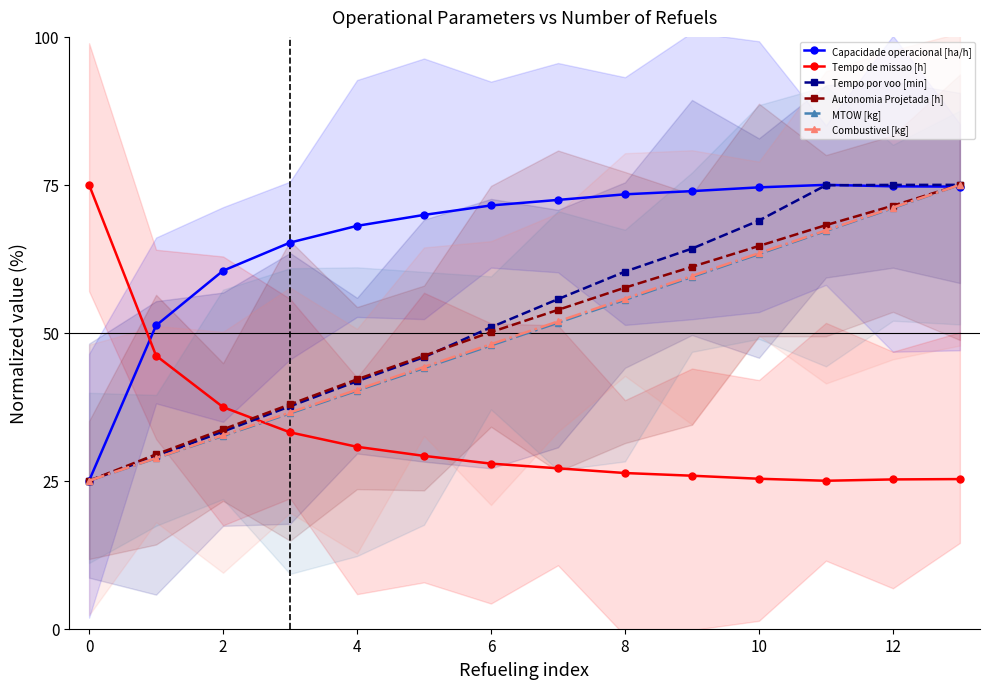

Reading left to right, extract all data points from this chart.

Capacidade operacional [ha/h]: 25.0	51.2	60.5	65.2	68.1	69.9	71.5	72.5	73.4	73.9	74.6	75.0	74.7	74.7
Tempo de missao [h]: 75.0	46.1	37.4	33.2	30.7	29.2	27.9	27.1	26.3	25.9	25.3	25.0	25.2	25.3
Tempo por voo [min]: 25.0	29.1	33.3	37.6	41.8	45.9	50.9	55.7	60.3	64.2	69.0	74.9	75.0	75.0
Autonomia Projetada [h]: 25.0	29.5	33.7	37.9	42.1	46.1	50.1	53.9	57.6	61.2	64.7	68.2	71.5	75.0
MTOW [kg]: 25.0	28.8	32.6	36.4	40.2	44.0	47.9	51.7	55.6	59.4	63.3	67.2	71.1	75.0
Combustivel [kg]: 25.0	28.8	32.7	36.5	40.4	44.2	48.1	51.9	55.8	59.6	63.5	67.3	71.2	75.0